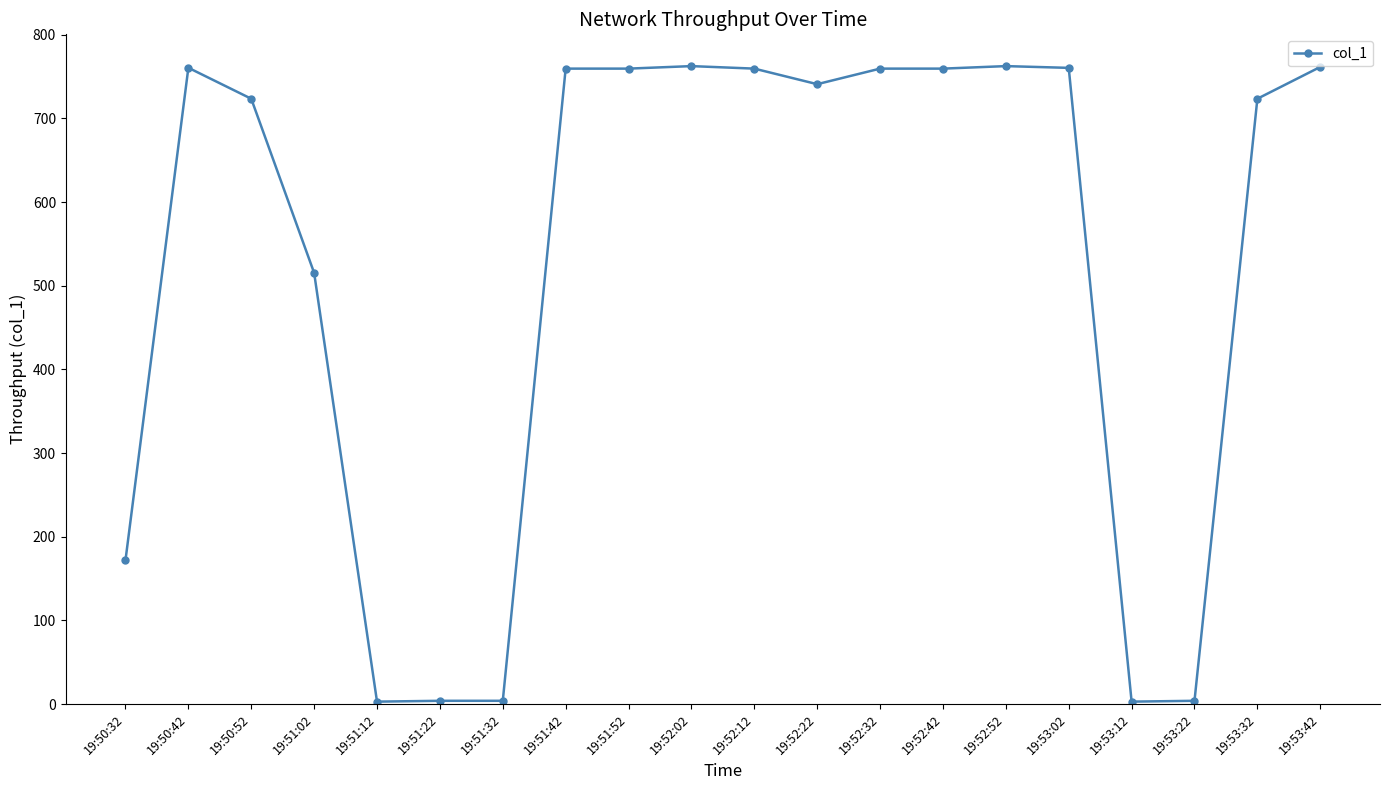

What value does the data have at 19:51:52?

759.5